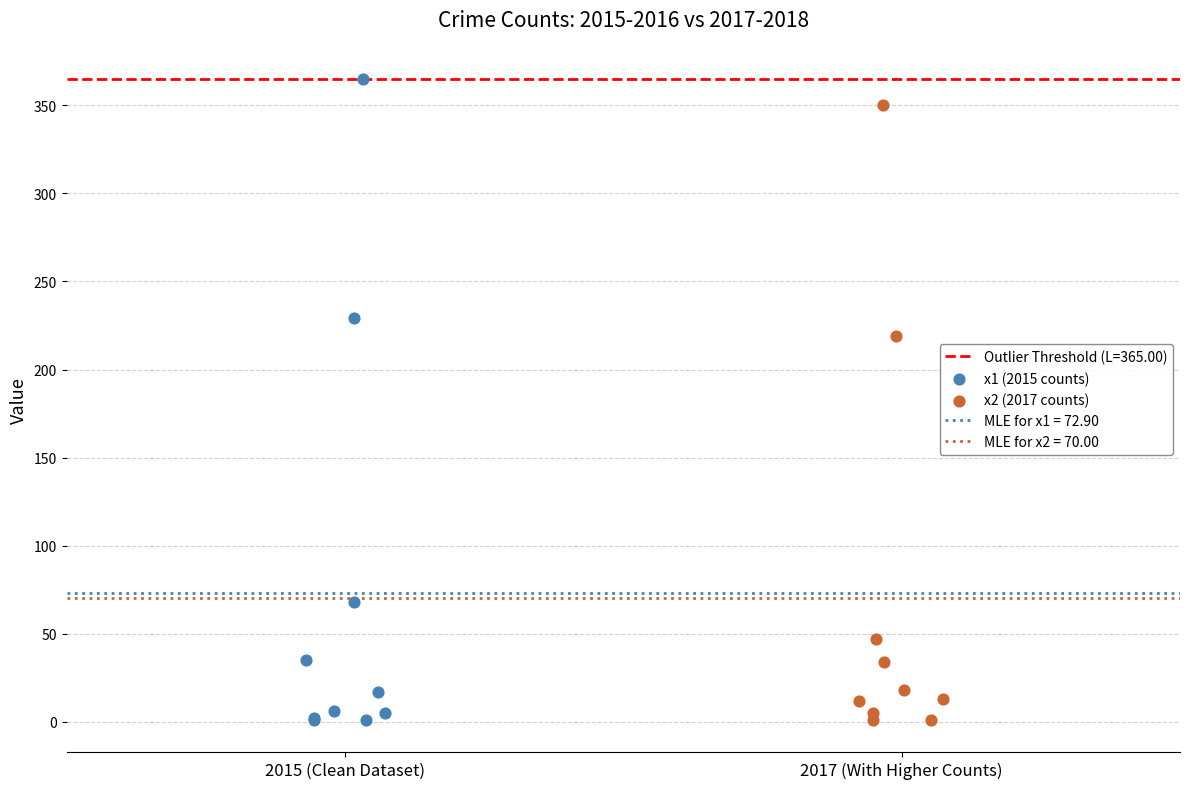

Which series has the largest Y range (max minus min)?

x1 (2015 counts)